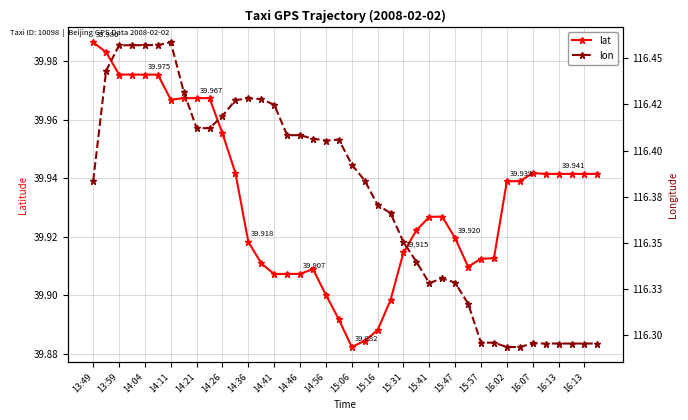

How many lines are shown in the chart?

2